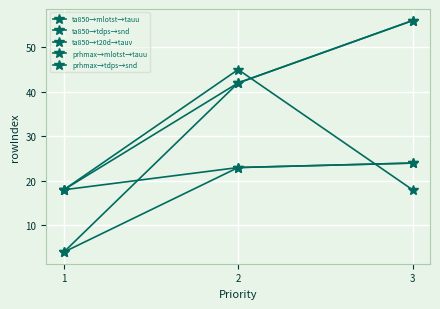

At which category is the sum across all series the highest?

3